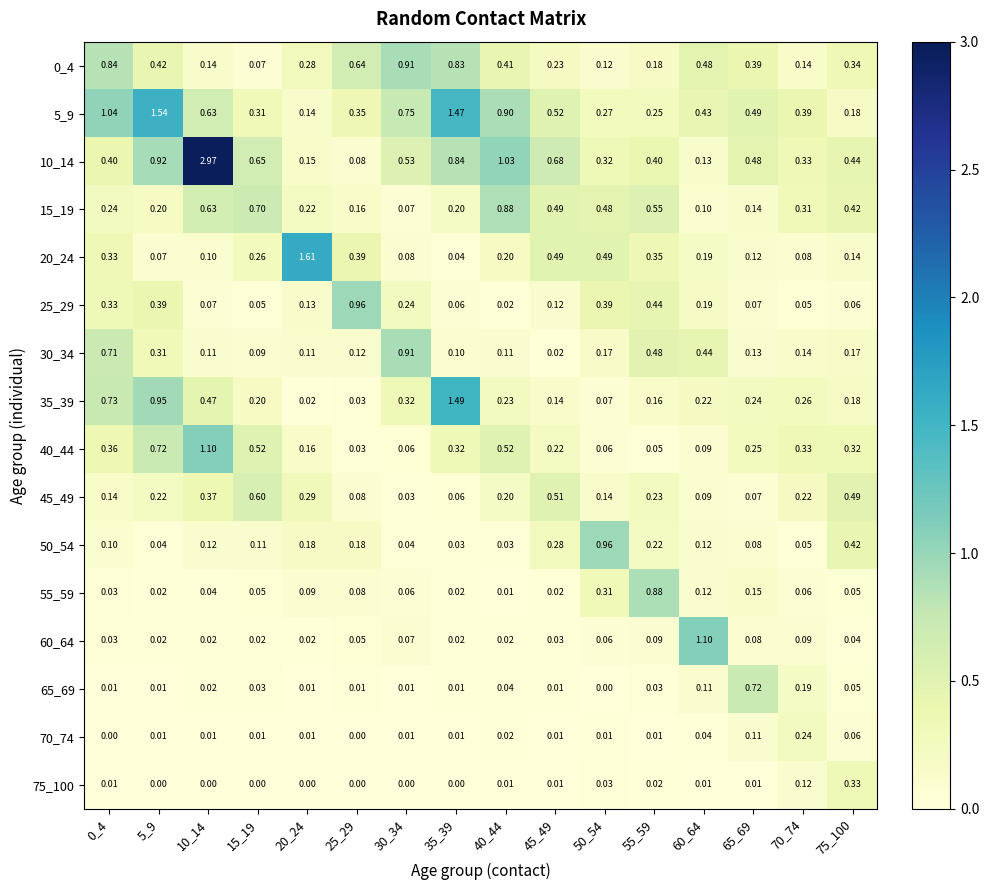

Is the value of 30_34 at 20_24 greater than the value of 50_54 at 45_49?

No